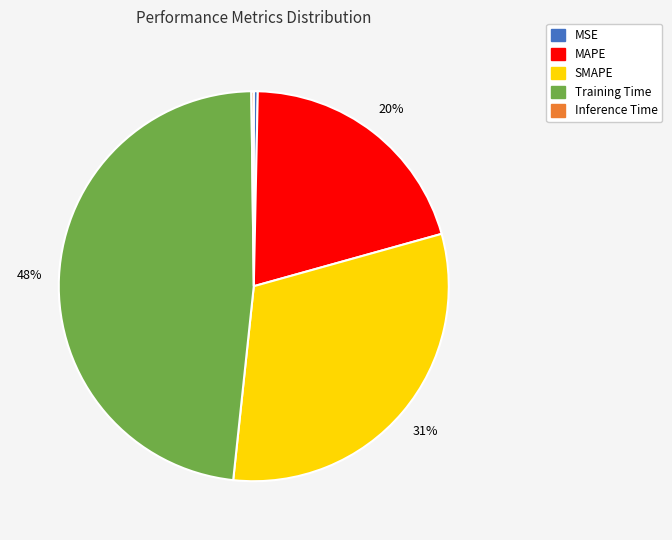

To the nearest percent, what portion does Training Time represent?

48%